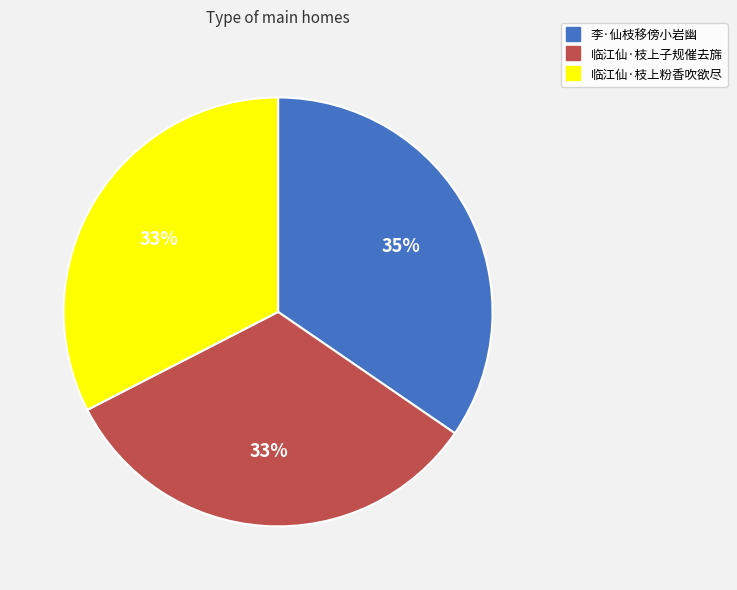

Which category has the biggest portion of the pie?

李·仙枝移傍小岩幽